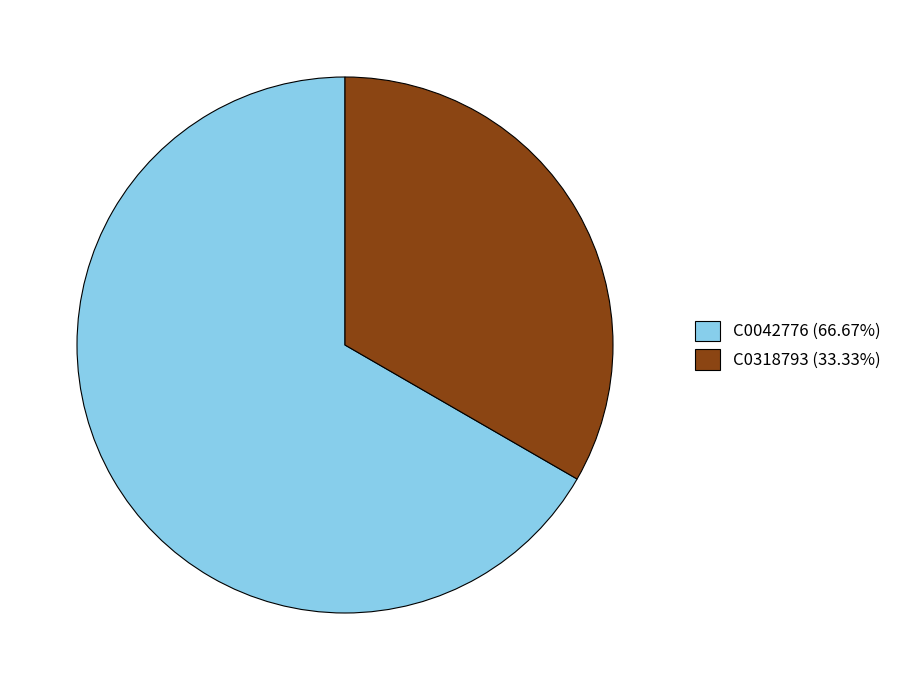

What is the ratio of the value at C0042776 (66.67%) to the value at C0318793 (33.33%)?

2.0